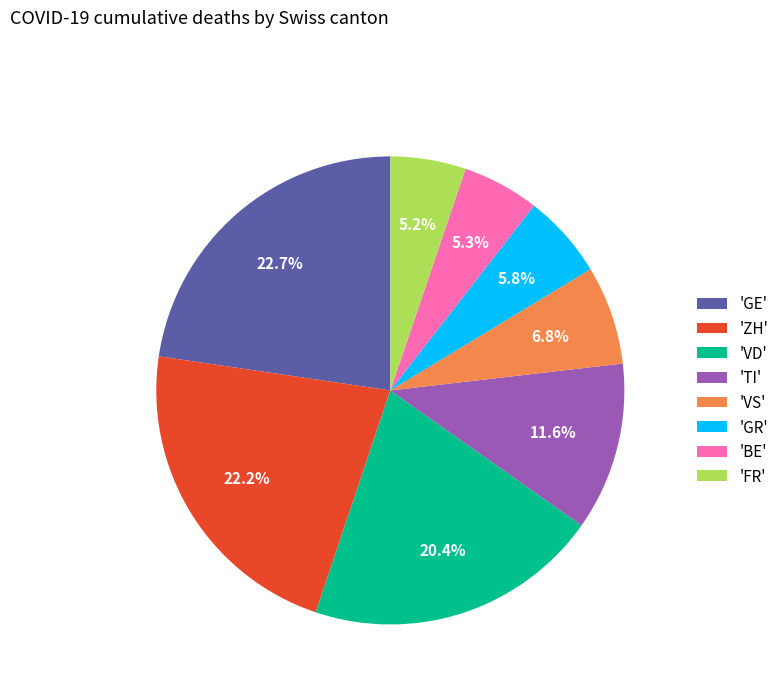

How many segments does this pie chart have?

8